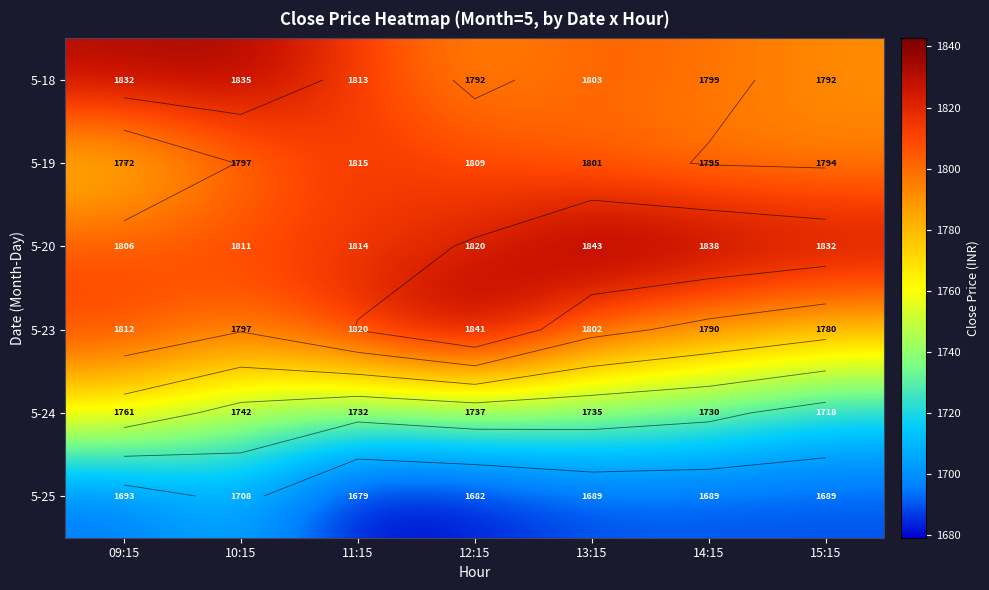

True or false: 5-24 has a value of 1742.2 at 10:15.

True